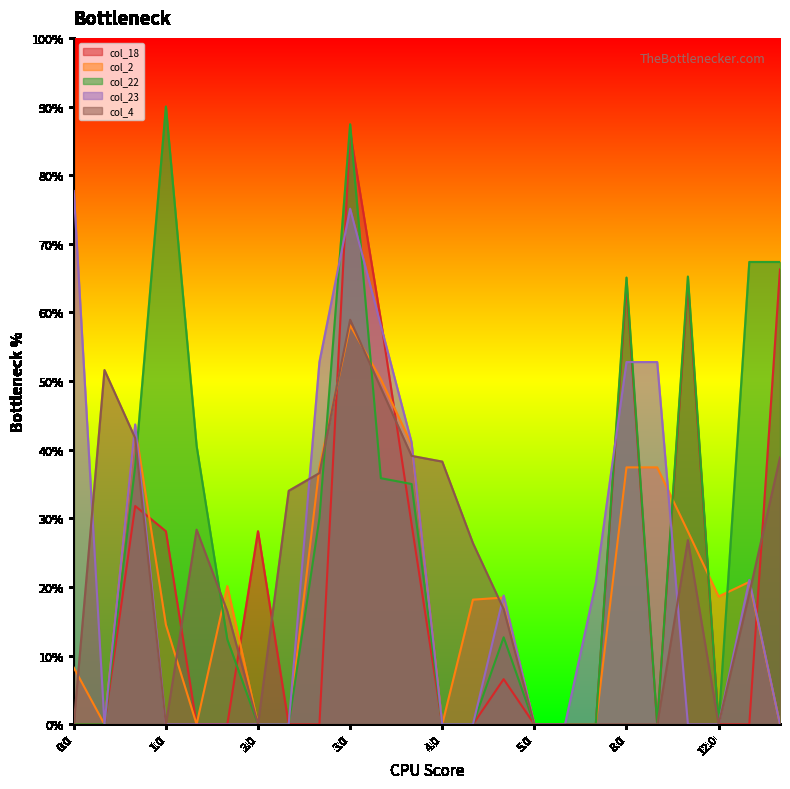

Reading right to left, list all the values displayed in this chart.

col_18: 66.3	0.0	0.0	64.1	0.0	64.0	0.0	0.0	0.0	6.6	0.0	0.0	29.2	58.9	86.3	0.0	0.0	28.1	0.0	0.0	28.1	31.8	0.0	0.0
col_2: 0.0	20.7	18.6	28.1	37.4	37.4	0.0	0.0	0.0	18.5	18.2	0.0	40.8	50.3	58.1	37.4	0.0	0.0	20.1	0.0	14.5	43.4	0.0	8.3
col_22: 67.4	67.4	0.0	65.2	0.0	65.1	0.0	0.0	0.0	12.7	0.0	0.0	35.0	35.9	87.4	30.0	0.0	0.0	12.4	40.6	90.0	37.6	0.0	0.0
col_23: 0.0	21.0	0.0	0.0	52.8	52.8	20.6	0.0	0.0	18.8	0.0	0.0	41.1	58.1	75.1	52.8	0.0	0.0	0.0	0.0	0.0	43.7	0.0	77.7
col_4: 38.9	19.1	0.0	26.8	0.0	0.0	0.0	0.0	0.0	16.8	26.4	38.3	39.1	49.0	58.9	36.6	34.0	0.0	16.5	28.4	0.0	41.7	51.6	0.0